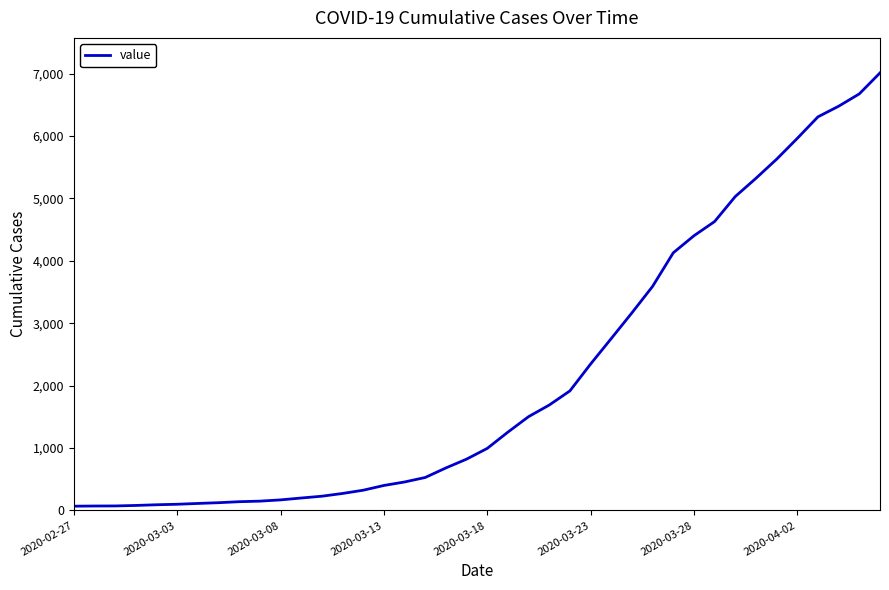

What is the difference between the maximum and minimum values?

6944